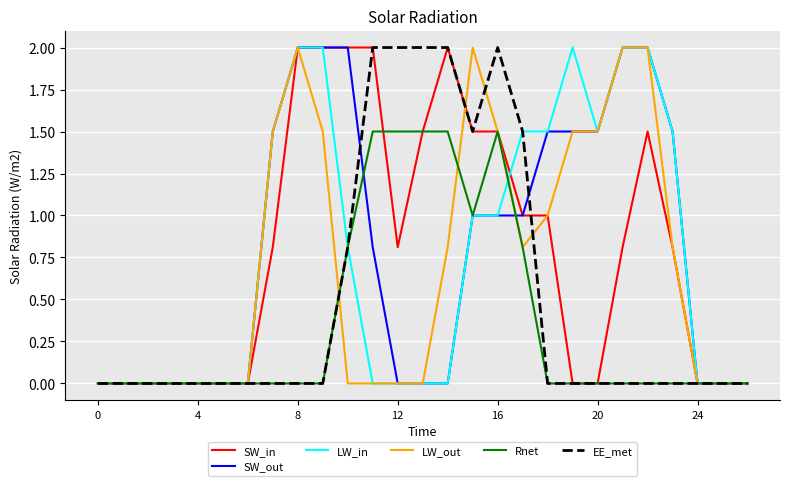

What is the maximum value for Rnet?

1.5